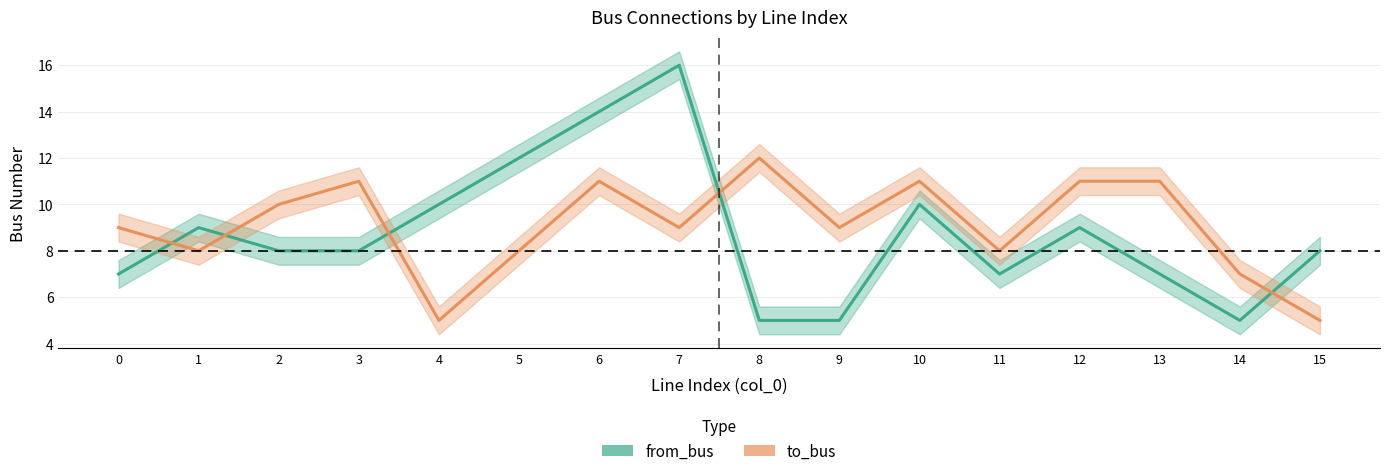

Which series has the widest spread of values?

from_bus